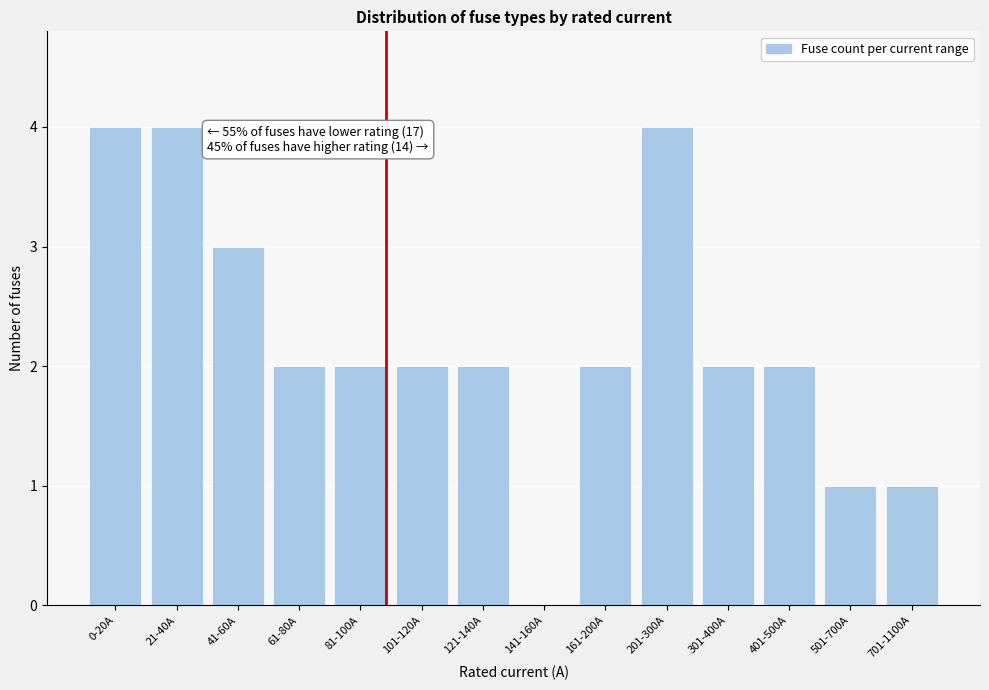

Reading left to right, what are all the values shown in this chart?

0-20A=4	21-40A=4	41-60A=3	61-80A=2	81-100A=2	101-120A=2	121-140A=2	141-160A=0	161-200A=2	201-300A=4	301-400A=2	401-500A=2	501-700A=1	701-1100A=1